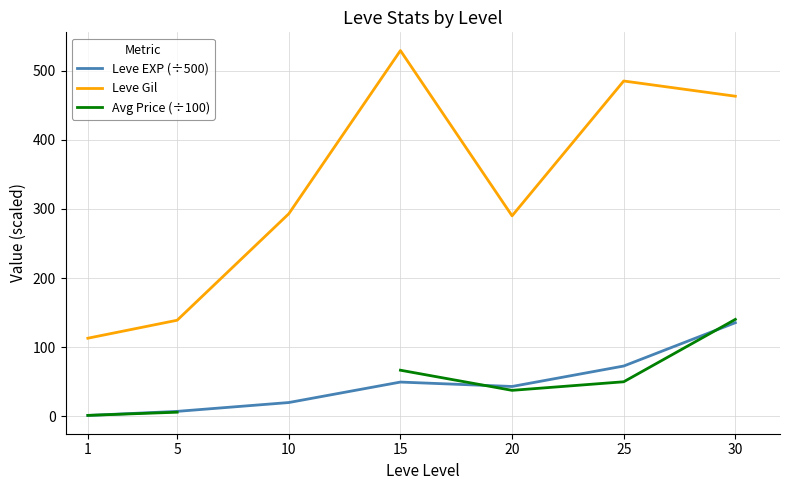

Read the Leve Gil value at 5.

139.0